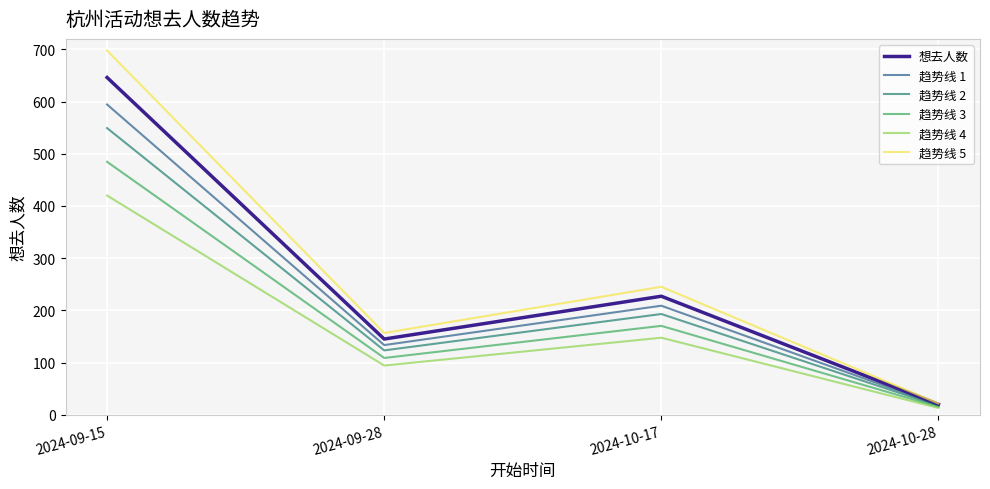

At which label is 趋势线 2 closest to 283?

2024-10-17